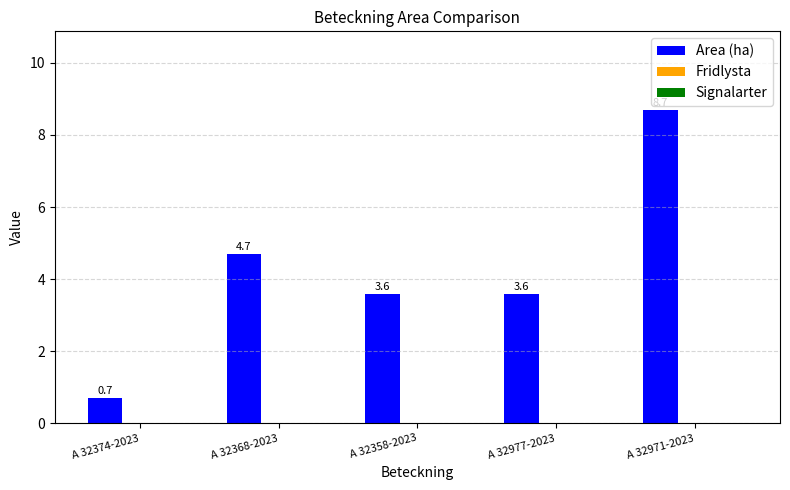

At which category does the chart reach its minimum across all series?

A 32374-2023